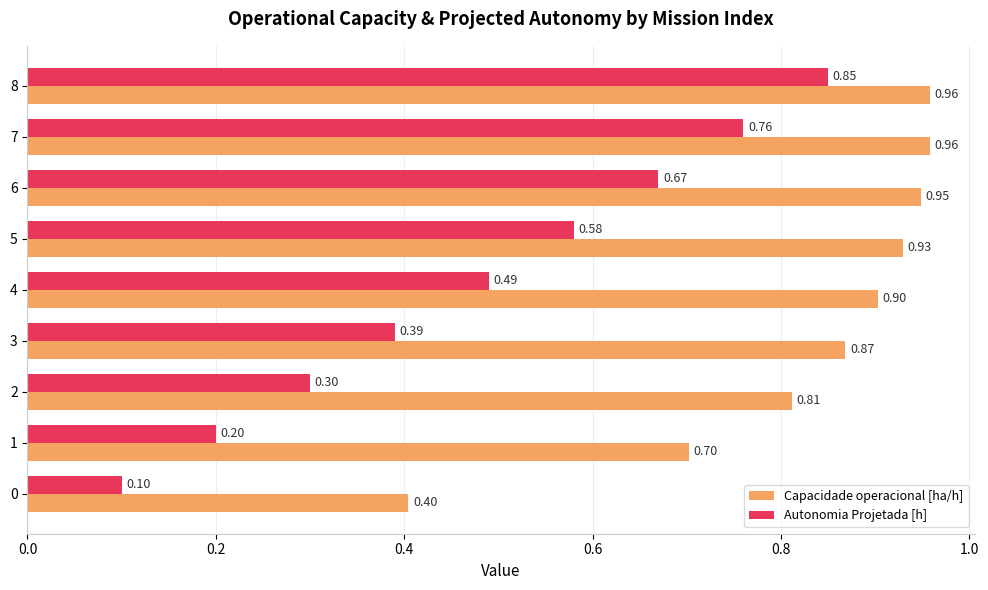

List the series in order of their overall mean, lowest first.

Autonomia Projetada [h], Capacidade operacional [ha/h]